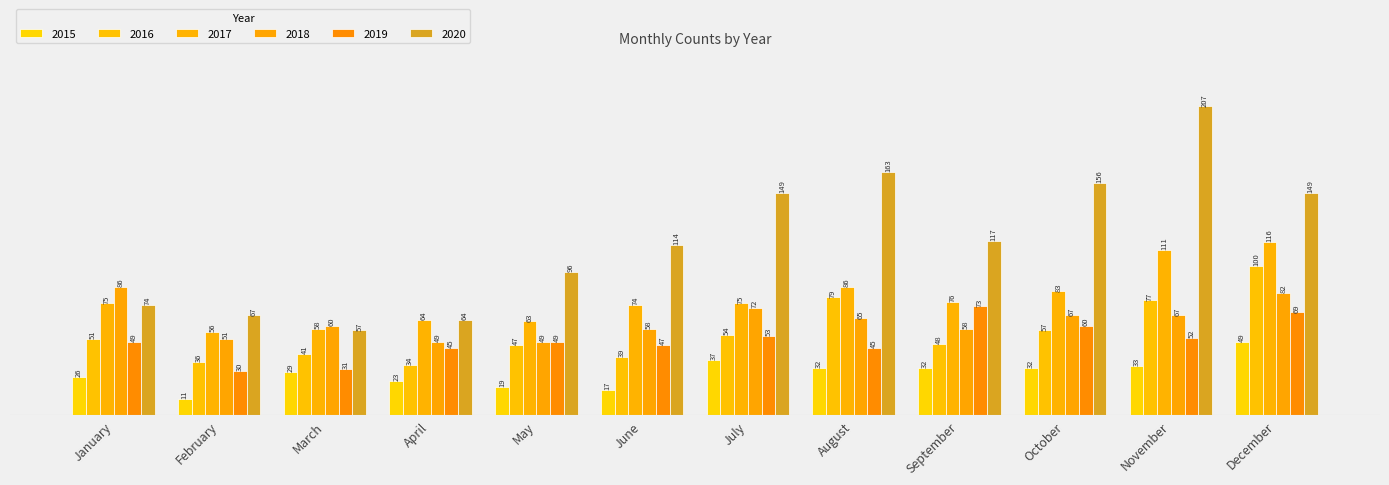

What is the total value across all series at October?

455